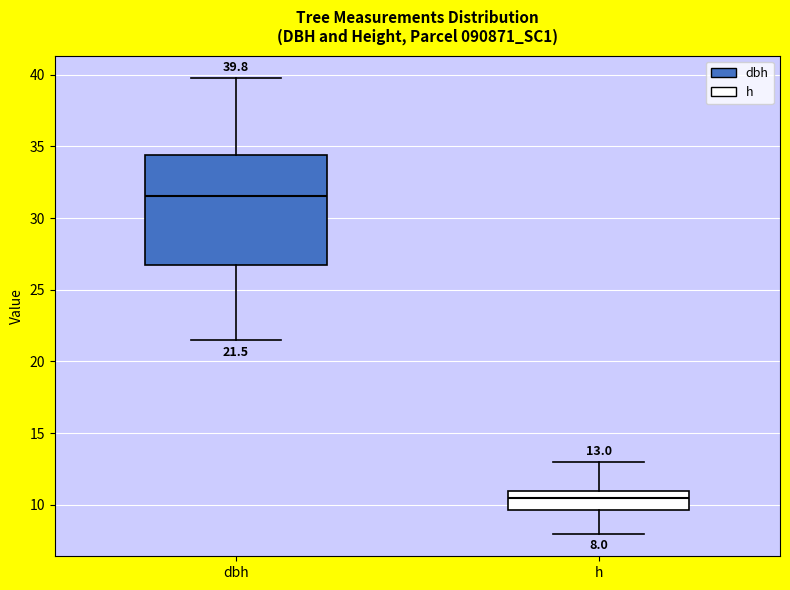

Which box has the highest median line?

dbh